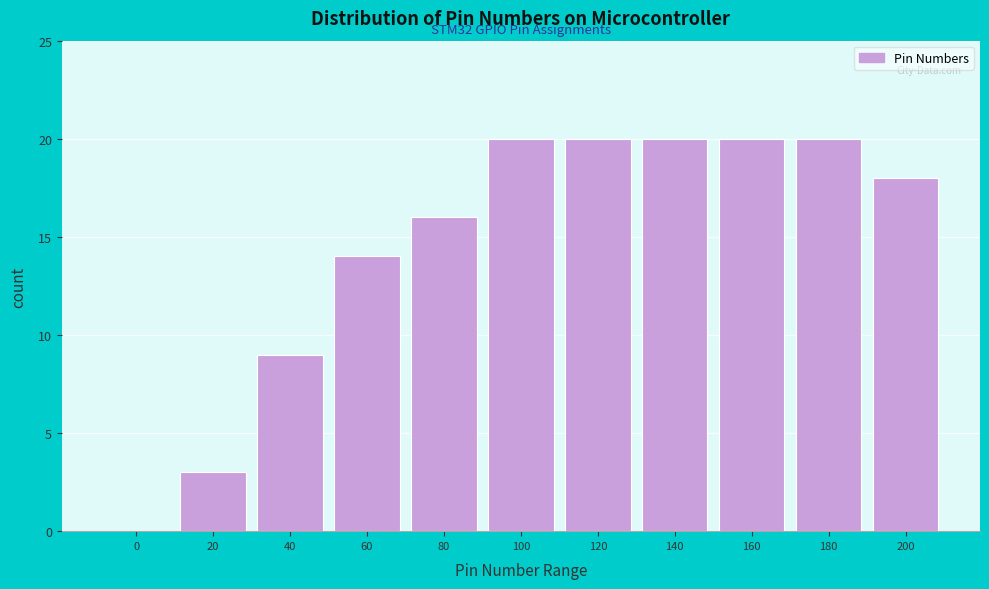

Reading left to right, extract all data points from this chart.

0=0	20=3	40=9	60=14	80=16	100=20	120=20	140=20	160=20	180=20	200=18